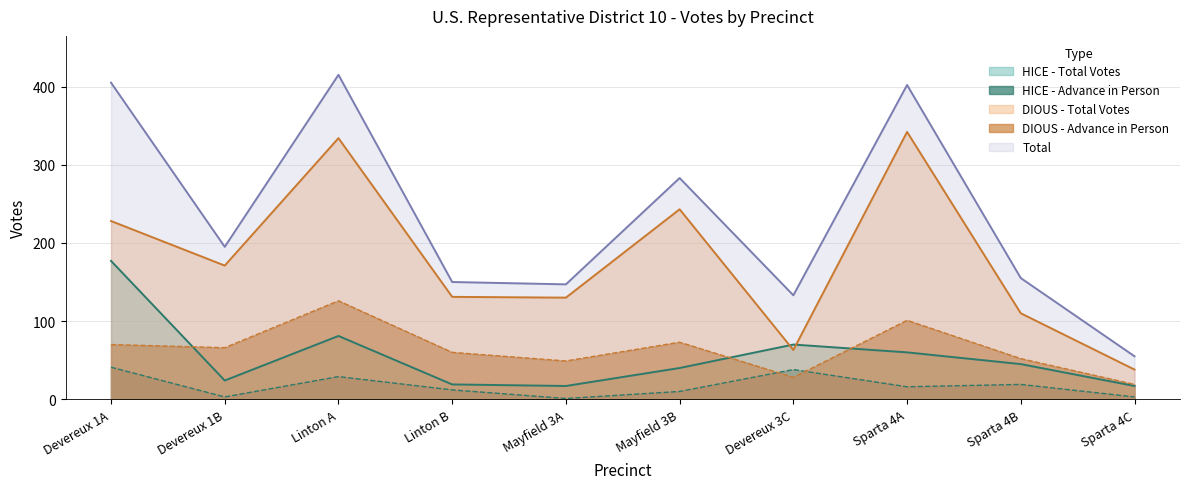

Is it true that HICE - Advance in Person equals 1 at Mayfield 3A?

True